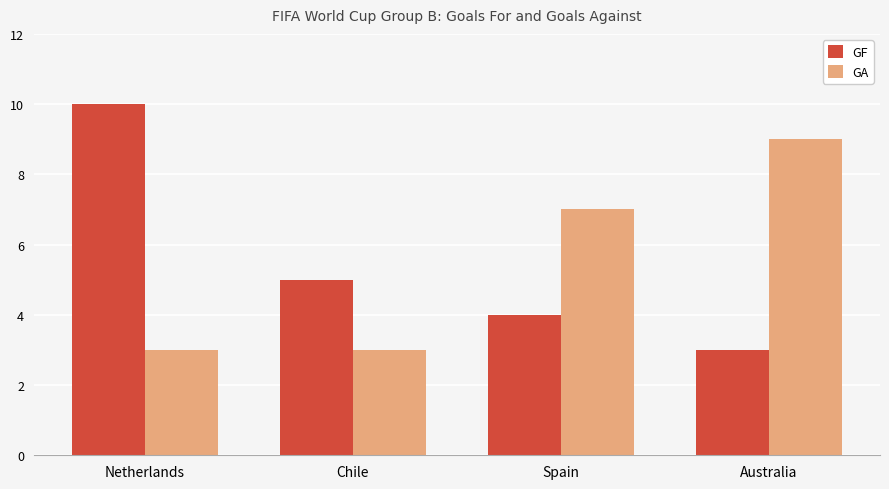

What is the value of the GA bar at the 3rd from the left?

7